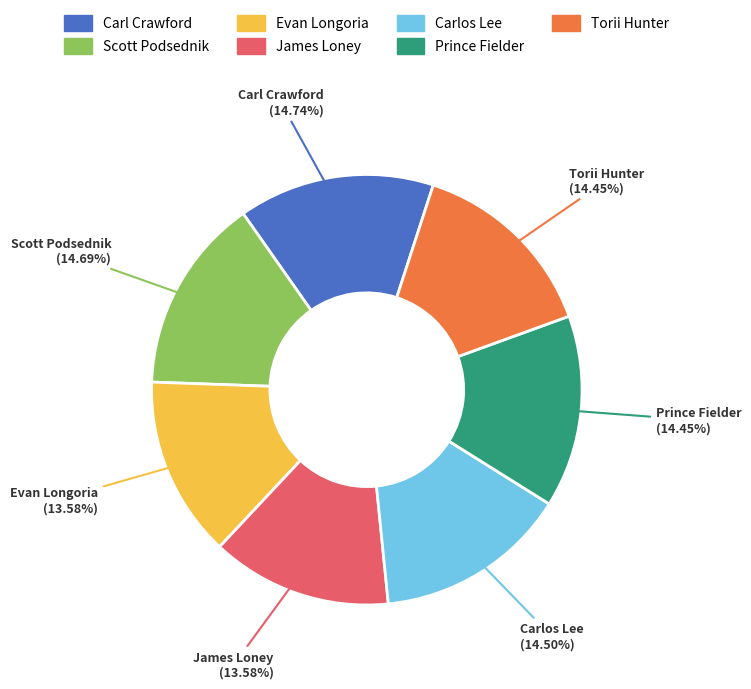

How many slices are in this pie chart?

7